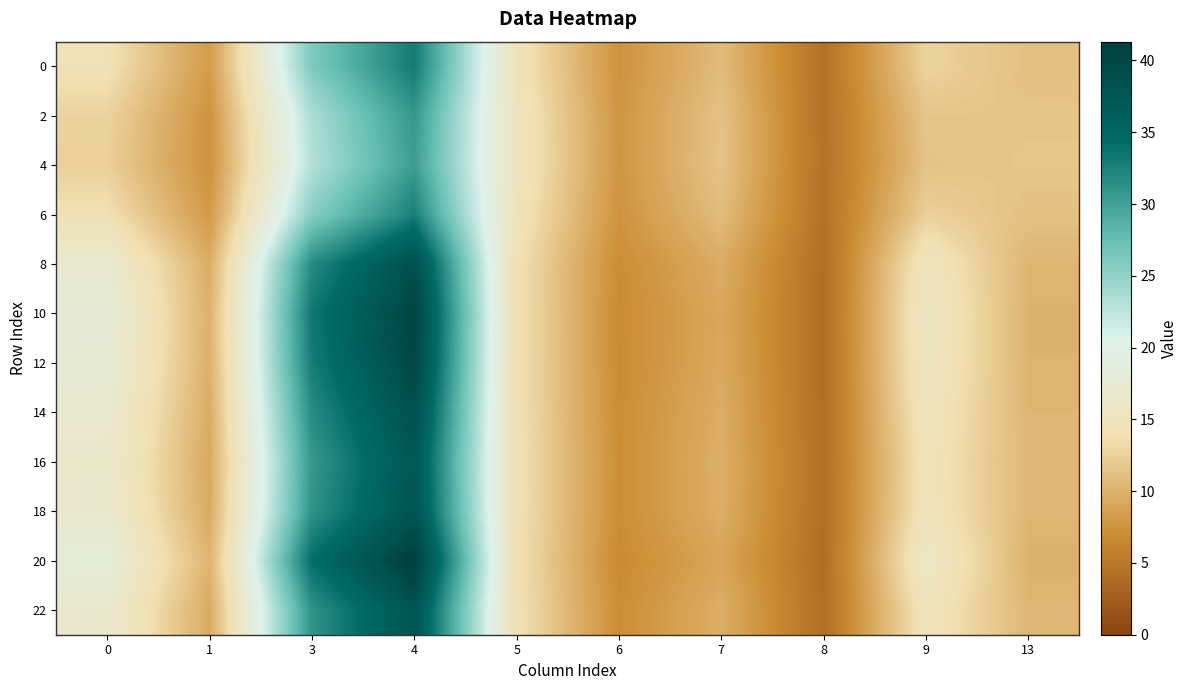

Reading left to right, what are all the values shown in this chart?

row_0: 0=14.1	1=8.2	3=26.1	4=33.1	5=14.6	6=7.5	7=10.8	8=4.3	9=12.7	13=11.2
row_1: 0=12.7	1=7.5	3=23.5	4=30.8	5=15.1	6=7.7	7=11.4	8=4.4	9=11.6	13=11.6
row_2: 0=12.5	1=7.4	3=23.1	4=30.4	5=15.2	6=7.8	7=11.5	8=4.4	9=11.4	13=11.7
row_3: 0=13.9	1=8.1	3=25.6	4=32.6	5=14.7	6=7.5	7=10.9	8=4.3	9=12.5	13=11.2
row_4: 0=17.1	1=9.6	3=31.7	4=38.8	5=14.0	6=6.9	7=9.6	8=4.1	9=15.1	13=10.3
row_5: 0=17.9	1=10.0	3=33.3	4=40.4	5=14.0	6=6.8	7=9.3	8=4.0	9=15.7	13=10.1
row_6: 0=17.7	1=9.9	3=32.9	4=40.0	5=14.0	6=6.8	7=9.3	8=4.0	9=15.6	13=10.2
row_7: 0=17.1	1=9.6	3=31.7	4=38.7	5=14.0	6=7.0	7=9.6	8=4.1	9=15.1	13=10.3
row_8: 0=16.6	1=9.4	3=30.7	4=37.6	5=14.1	6=7.0	7=9.8	8=4.1	9=14.7	13=10.5
row_9: 0=16.8	1=9.5	3=31.1	4=38.1	5=14.1	6=7.0	7=9.7	8=4.1	9=14.8	13=10.4
row_10: 0=18.3	1=10.2	3=34.2	4=41.3	5=14.0	6=6.7	7=9.1	8=4.0	9=16.1	13=10.0
row_11: 0=16.8	1=9.5	3=31.1	4=38.1	5=14.1	6=7.0	7=9.7	8=4.1	9=14.8	13=10.4